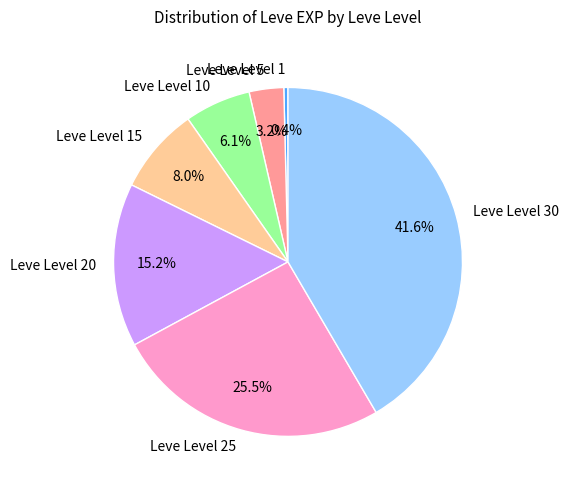

To the nearest percent, what is the average slice percentage?

14%